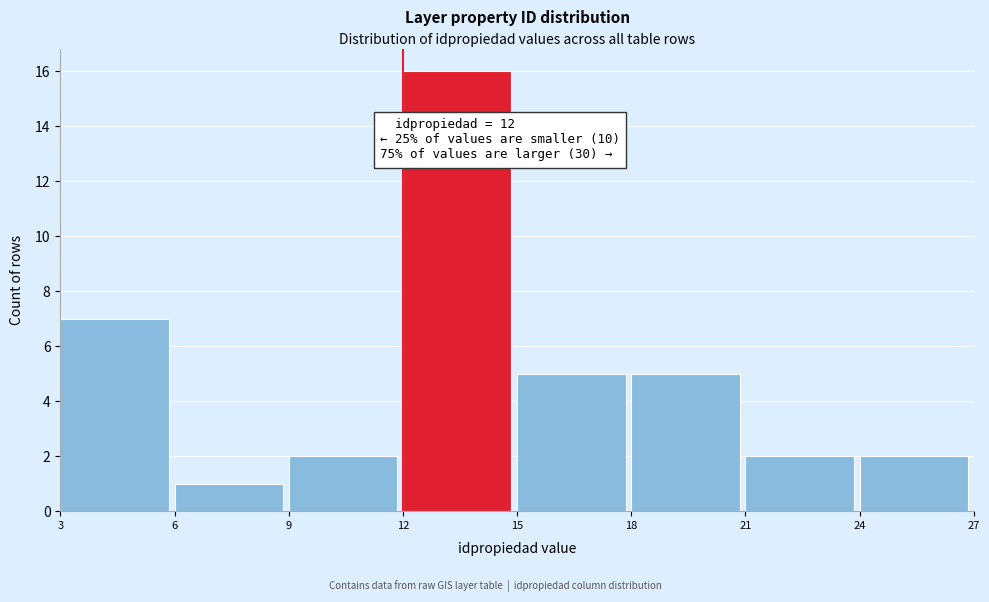

Over which range of the x-axis is the bar tallest?

12 to 15